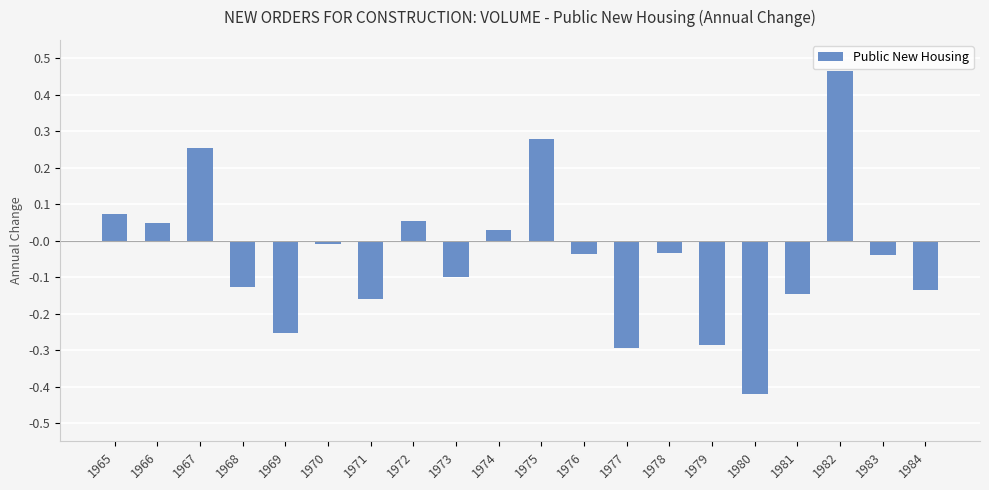

Which has a higher value, 1981 or 1979?

1981